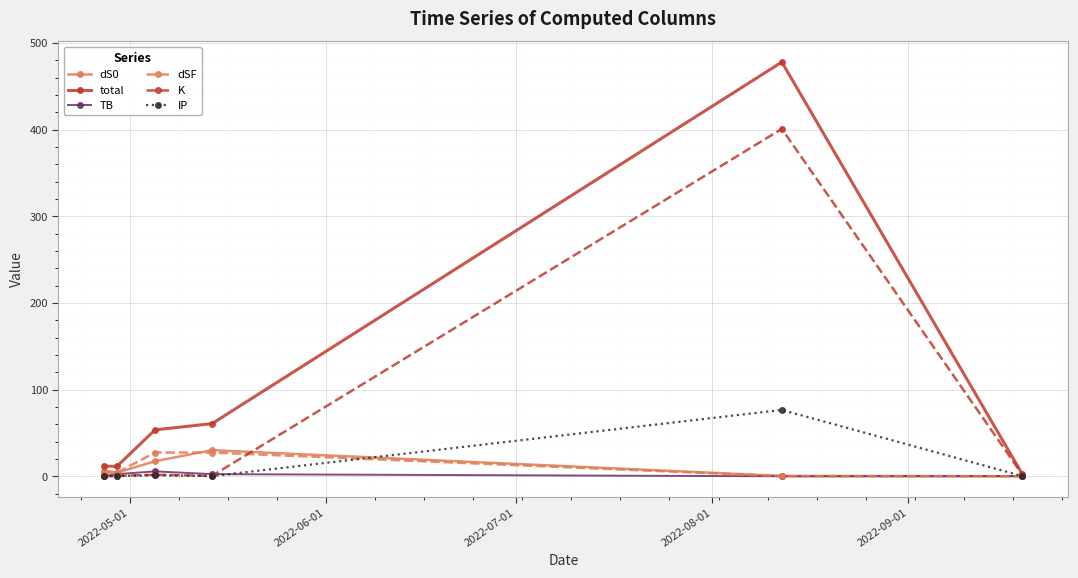

True or false: dS0 has more than 1 interior local peaks.

False